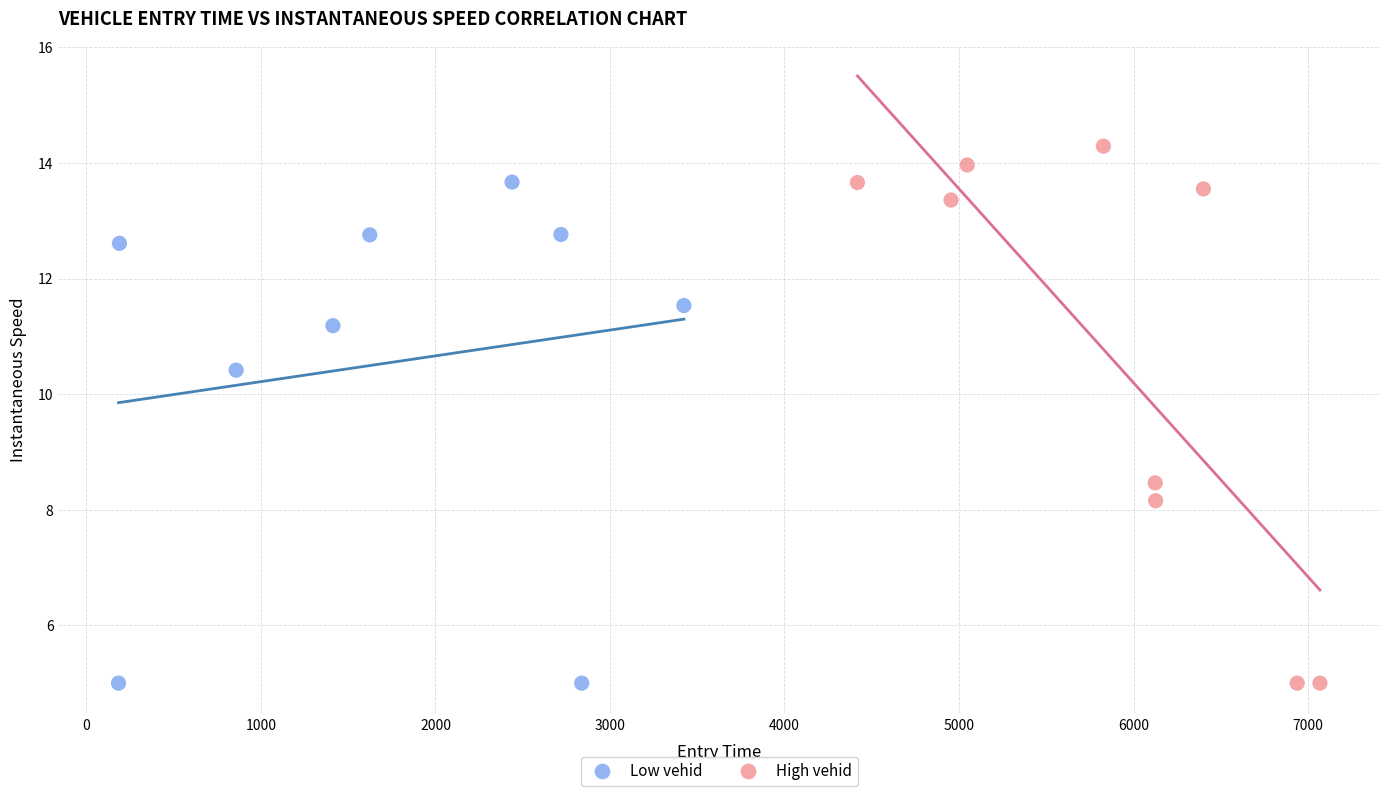

Which series has the widest spread of Y values?

High vehid